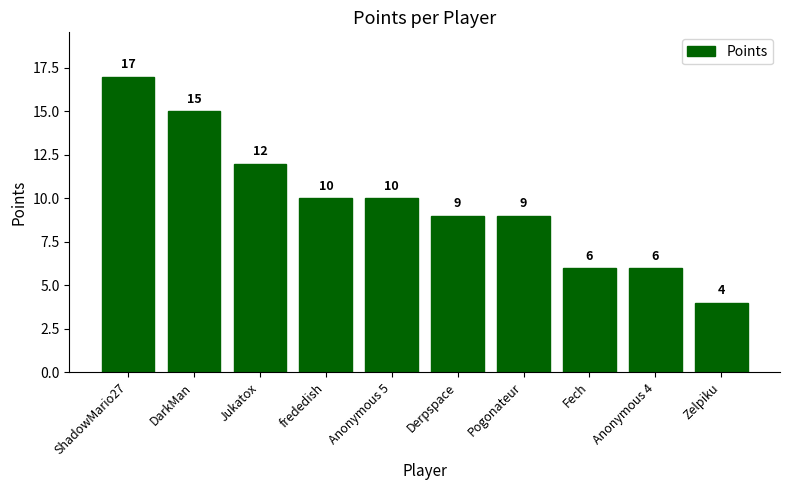

Reading left to right, extract all data points from this chart.

17	15	12	10	10	9	9	6	6	4